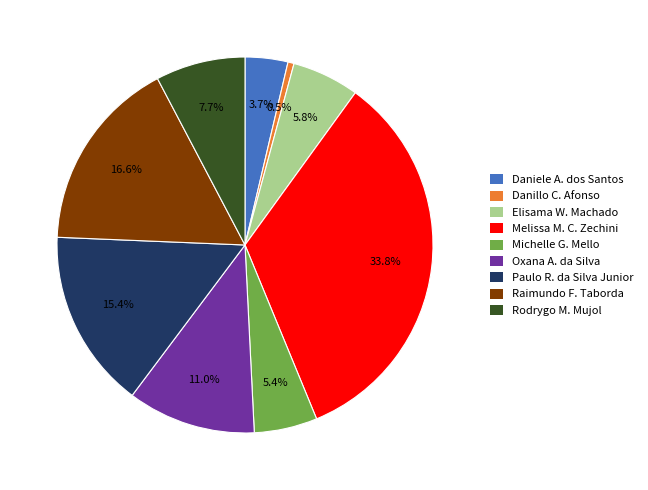

Is there any slice that represents more than half of the pie?

No